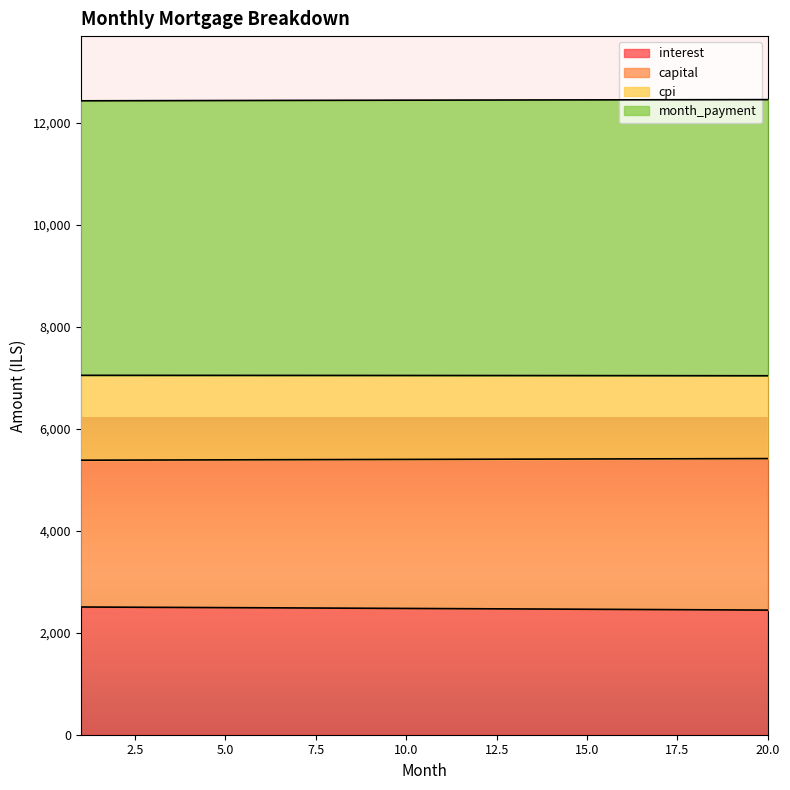

What is the total value across all series at 10?

27360.4